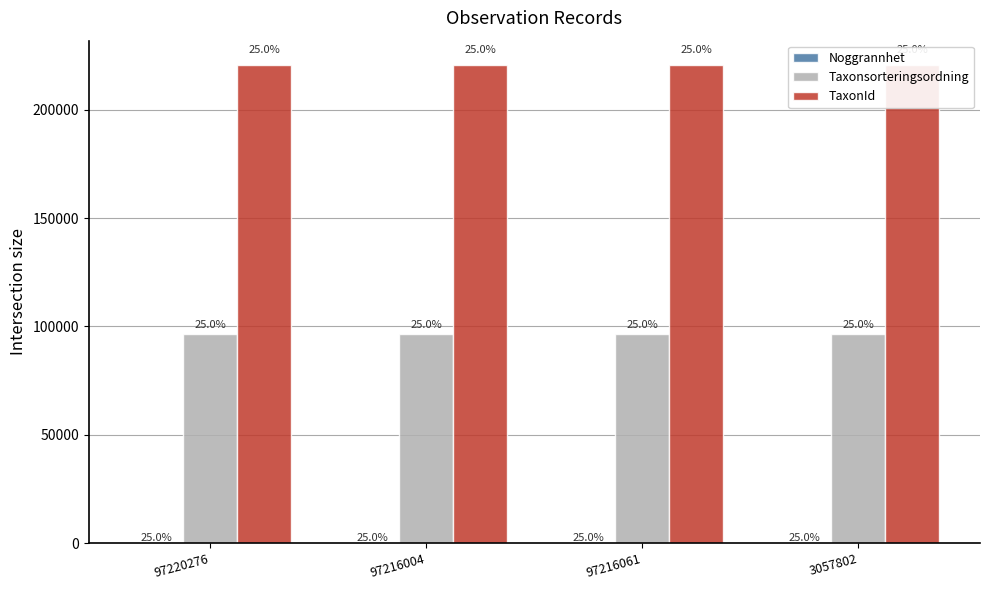

Which category has the highest value across all series?

97220276